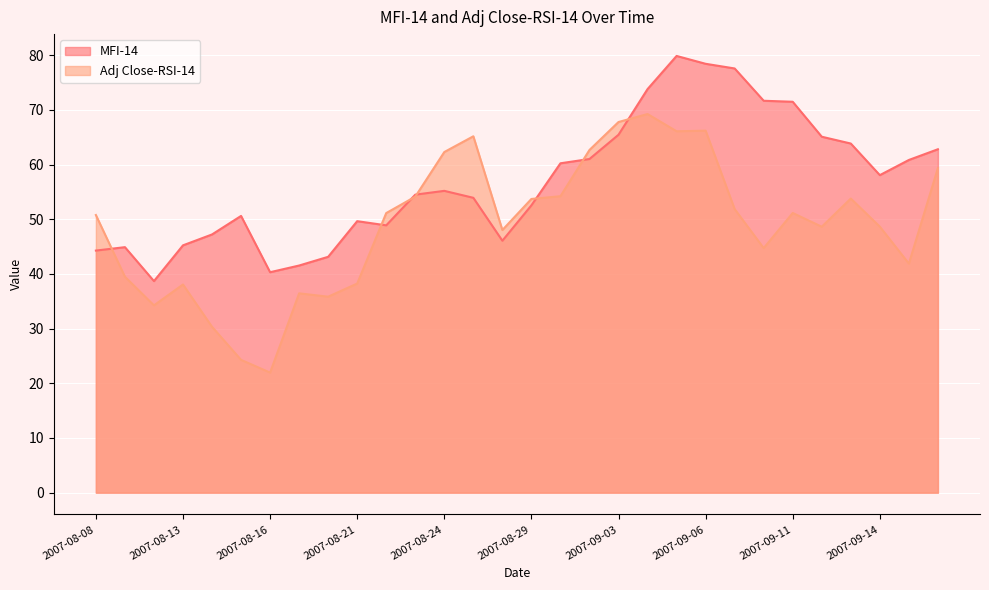

Where do MFI-14 and Adj Close-RSI-14 first cross each other?

2007-08-08 and 2007-08-09